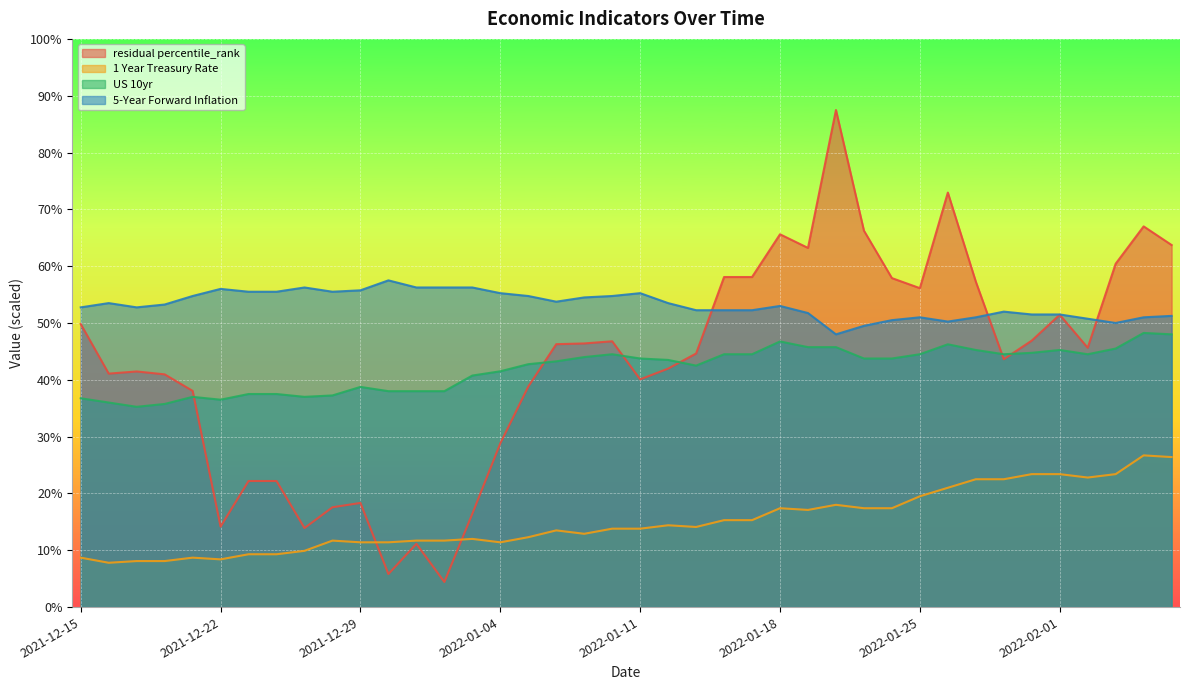

Rank the categories by 1 Year Treasury Rate value from highest to lowest.

2022-02-04, 2022-02-07, 2022-01-31, 2022-02-01, 2022-02-03, 2022-02-02, 2022-01-27, 2022-01-28, 2022-01-26, 2022-01-25, 2022-01-20, 2022-01-18, 2022-01-21, 2022-01-24, 2022-01-19, 2022-01-14, 2022-01-17, 2022-01-12, 2022-01-13, 2022-01-10, 2022-01-11, 2022-01-06, 2022-01-07, 2022-01-05, 2022-01-03, 2021-12-28, 2021-12-31, 2022-01-01, 2021-12-29, 2021-12-30, 2022-01-04, 2021-12-27, 2021-12-23, 2021-12-24, 2021-12-15, 2021-12-21, 2021-12-22, 2021-12-17, 2021-12-20, 2021-12-16